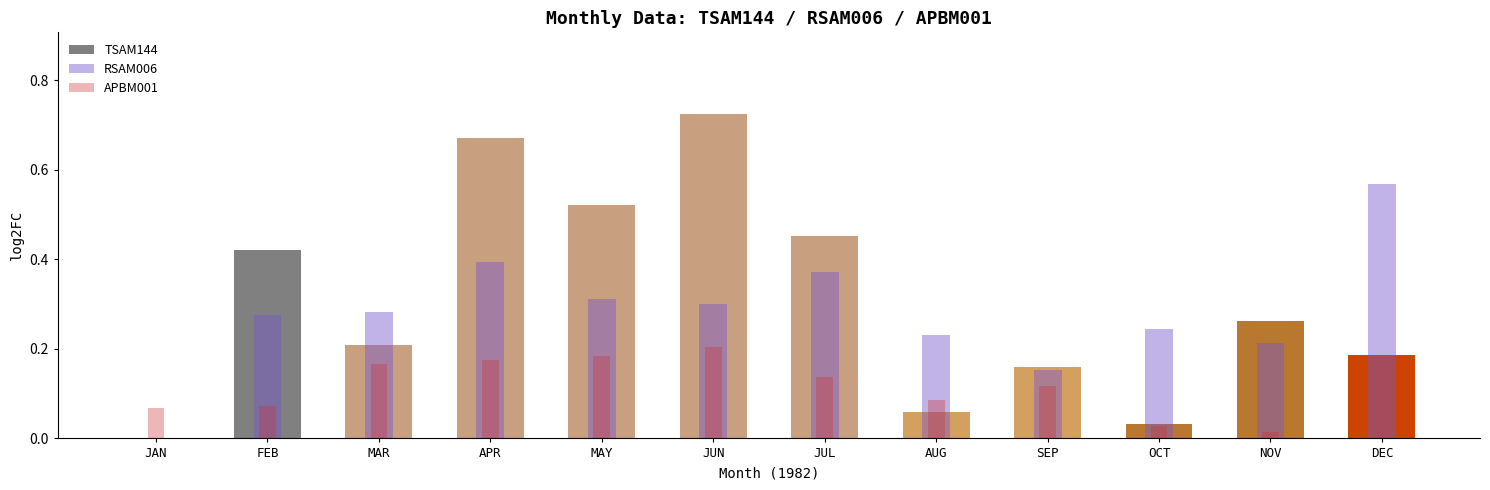

Reading left to right, extract all data points from this chart.

TSAM144: JAN=0.0	FEB=0.4	MAR=0.2	APR=0.7	MAY=0.5	JUN=0.7	JUL=0.5	AUG=0.1	SEP=0.2	OCT=0.0	NOV=0.3	DEC=0.2
RSAM006: JAN=0.0	FEB=0.3	MAR=0.3	APR=0.4	MAY=0.3	JUN=0.3	JUL=0.4	AUG=0.2	SEP=0.2	OCT=0.2	NOV=0.2	DEC=0.6
APBM001: JAN=0.1	FEB=0.1	MAR=0.2	APR=0.2	MAY=0.2	JUN=0.2	JUL=0.1	AUG=0.1	SEP=0.1	OCT=0.0	NOV=0.0	DEC=0.0